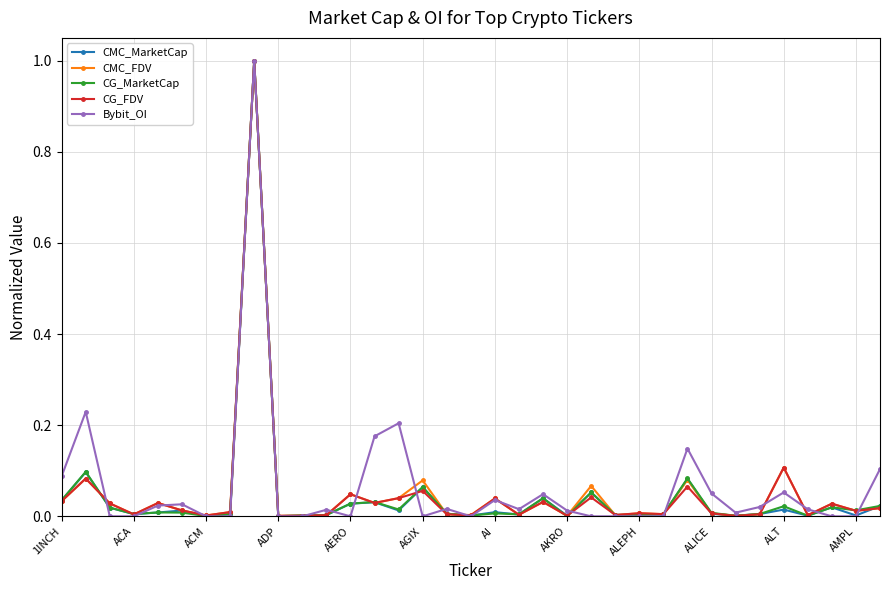

True or false: Bybit_OI has more than 2 interior local peaks.

True